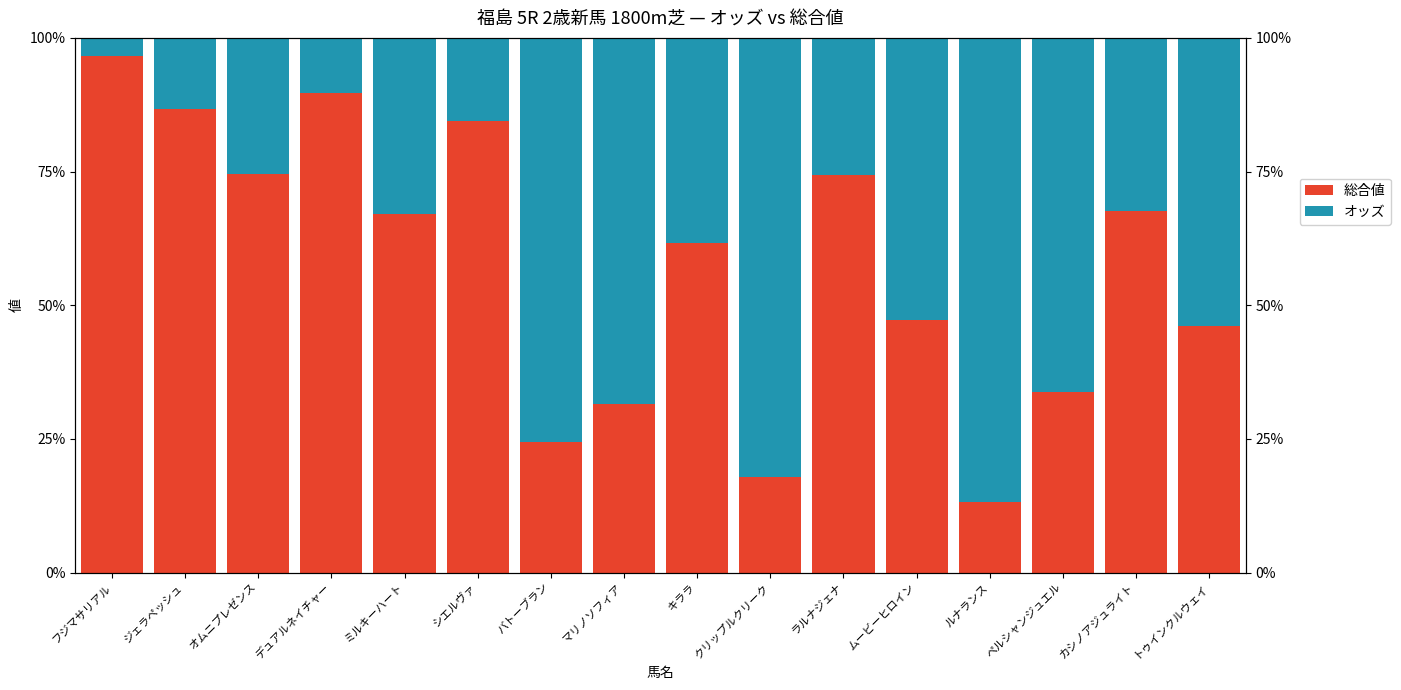

Which series has the largest range (max minus min)?

総合値